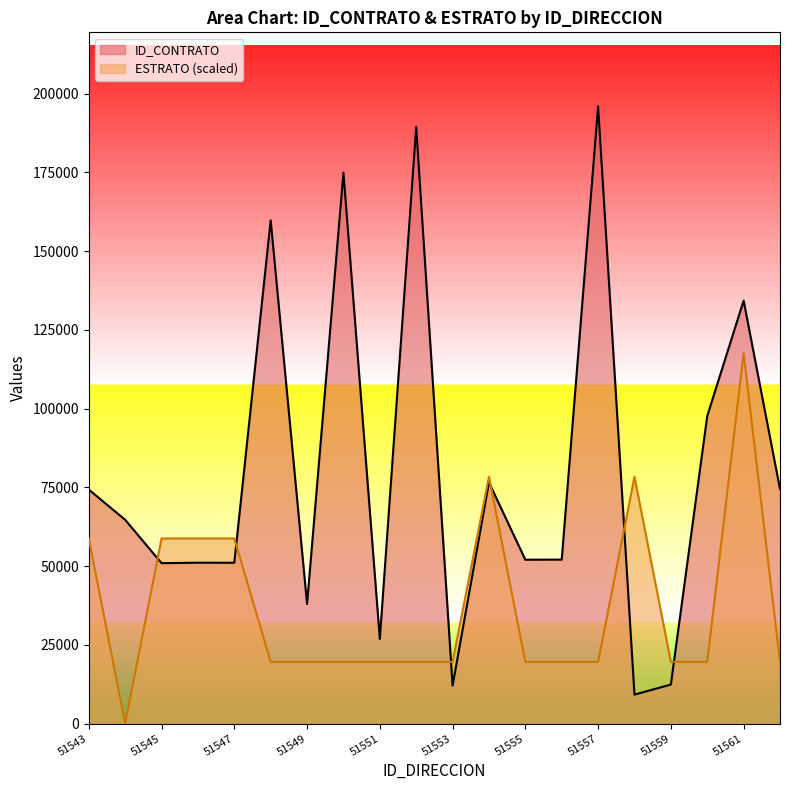

Which series ends up on top after the final intersection of ESTRATO and ID_CONTRATO?

ID_CONTRATO